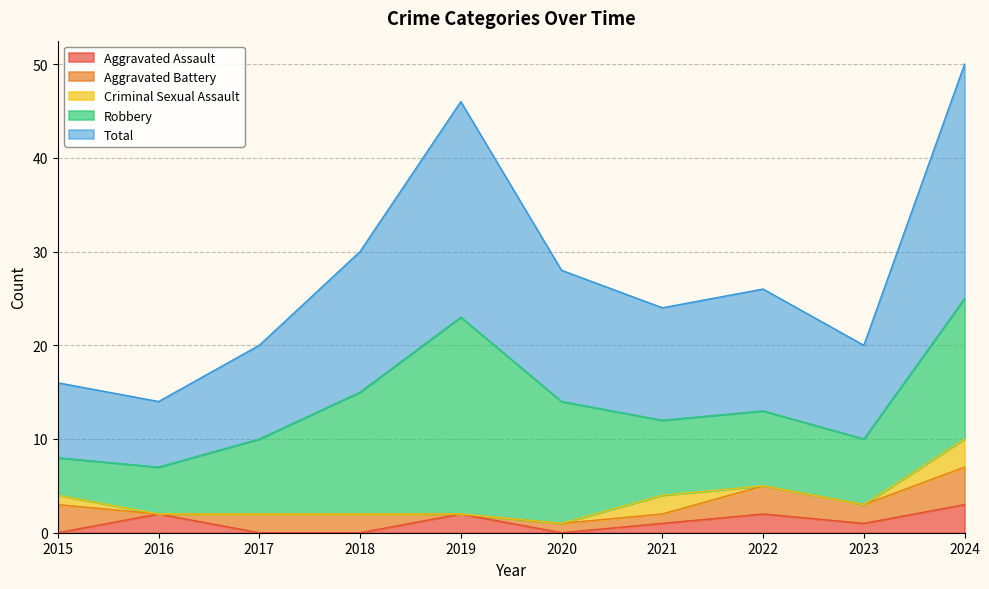

At which category is the sum across all series the highest?

2024